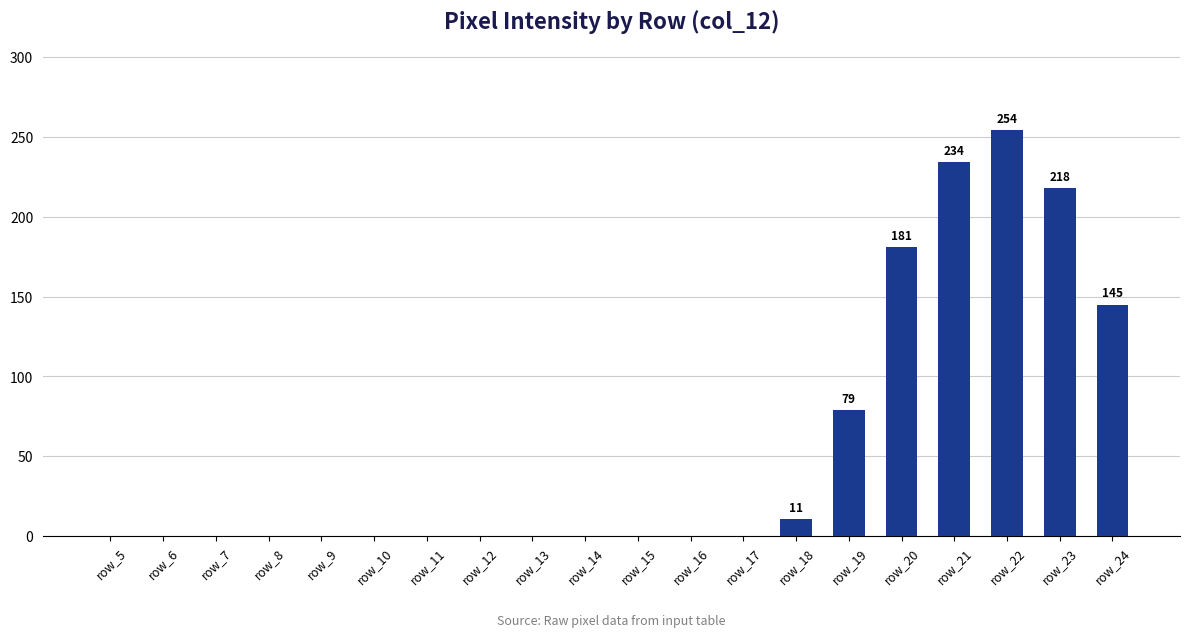

Reading left to right, list all the values displayed in this chart.

0	0	0	0	0	0	0	0	0	0	0	0	0	11	79	181	234	254	218	145